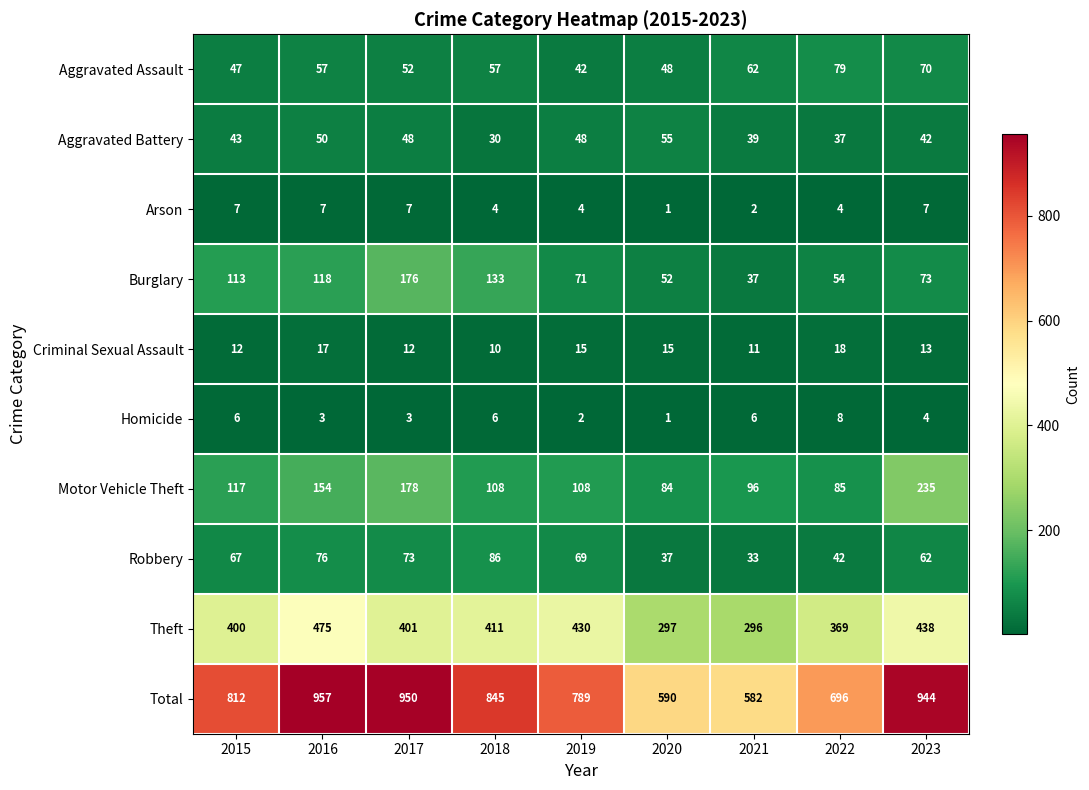

What is the maximum value for Aggravated Battery?

55